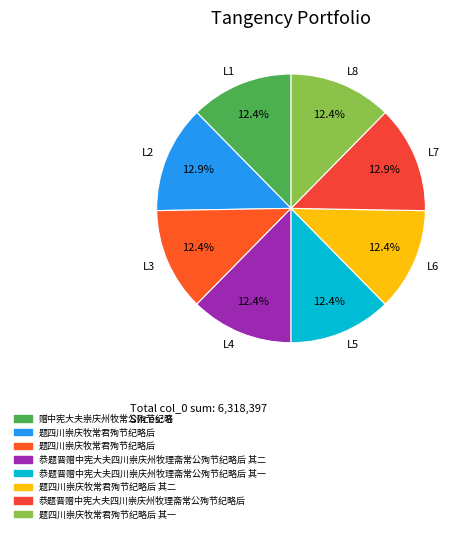

Do L6 and L8 together represent more than half of the pie?

No